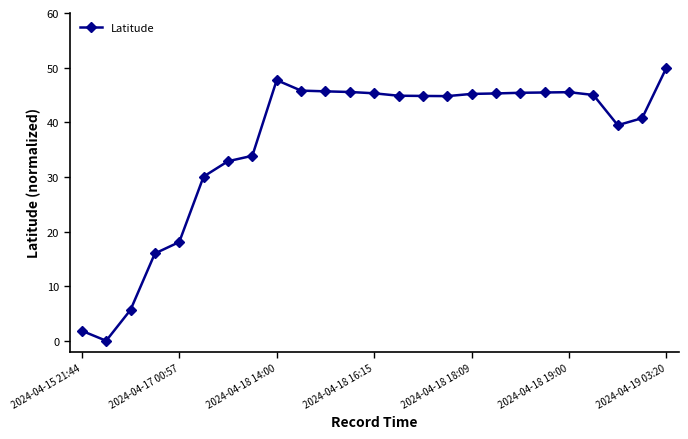

Is this an area chart (filled region under the line)?

No